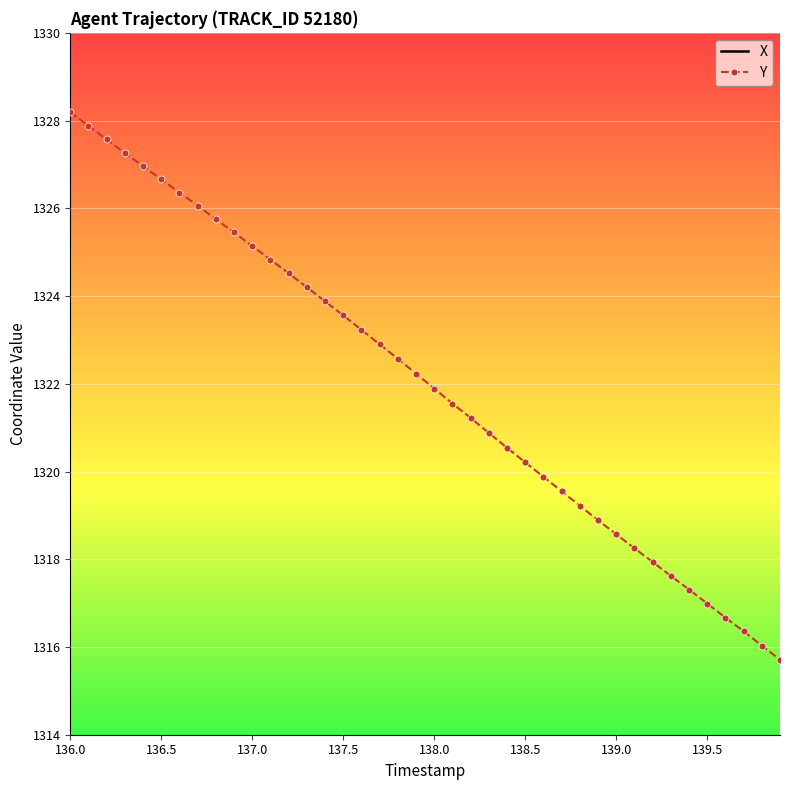

The value of Y at 139.0 is 1913.1. True or false?

False